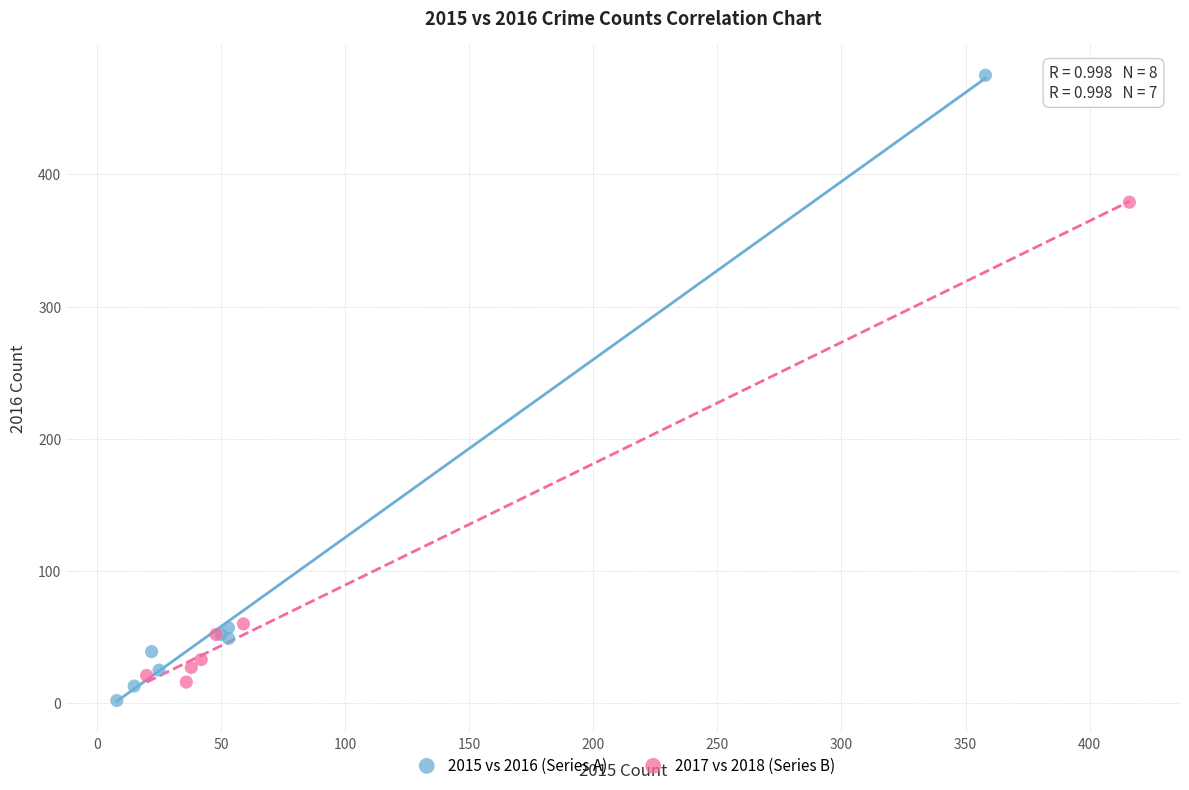

Which series has the largest Y range (max minus min)?

2015 vs 2016 (Series A)